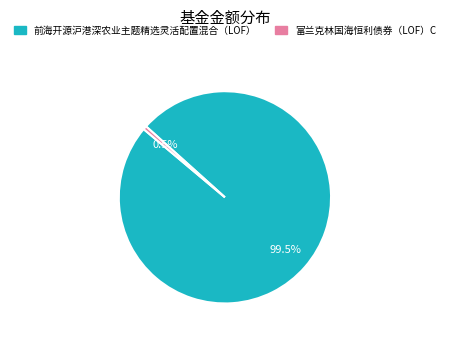

Between 前海开源沪港深农业主题精选灵活配置混合（LOF） and 富兰克林国海恒利债券（LOF）C, which is larger?

前海开源沪港深农业主题精选灵活配置混合（LOF）